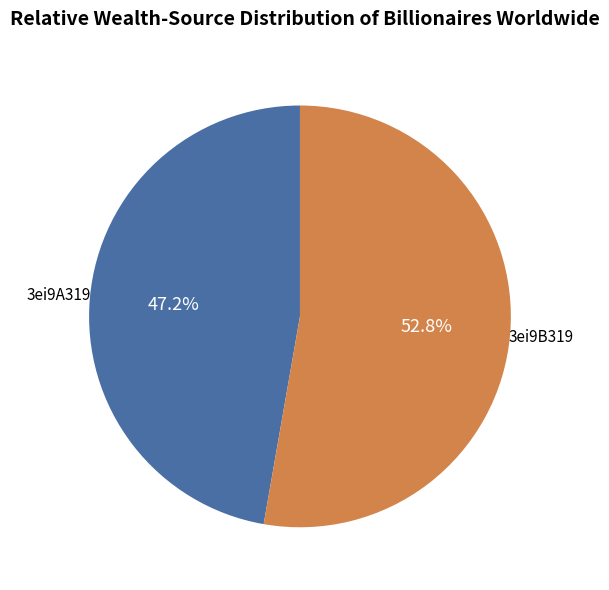

Rank the categories by value from lowest to highest.

3ei9A319, 3ei9B319